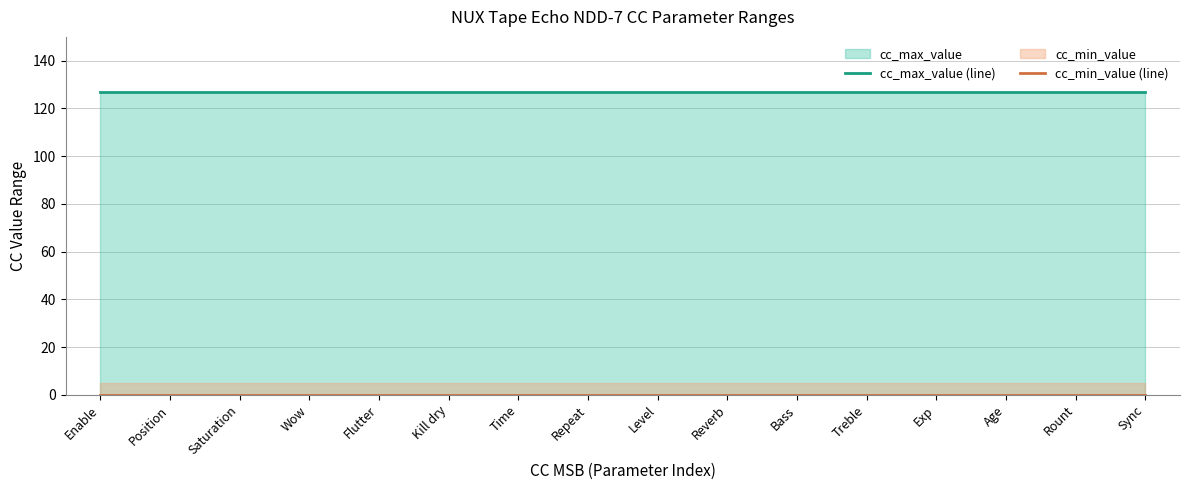

What is the difference between the highest and lowest values at Time?

127